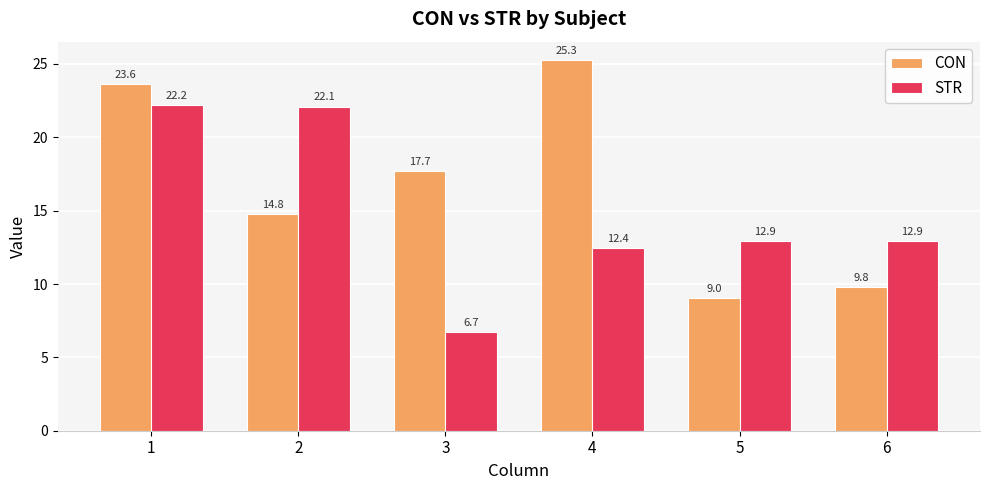

True or false: CON has a value of 25.3 at 4.

True